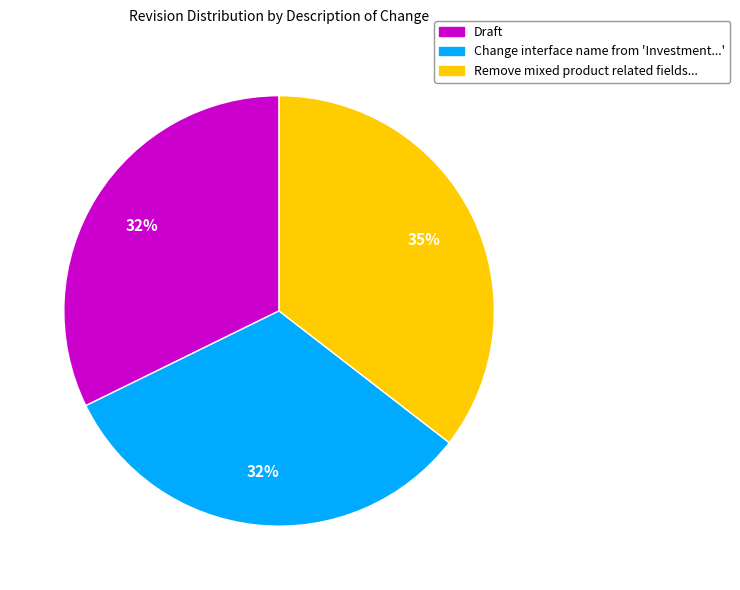

To the nearest percent, what is the difference between the largest and smallest slice percentages?

3%